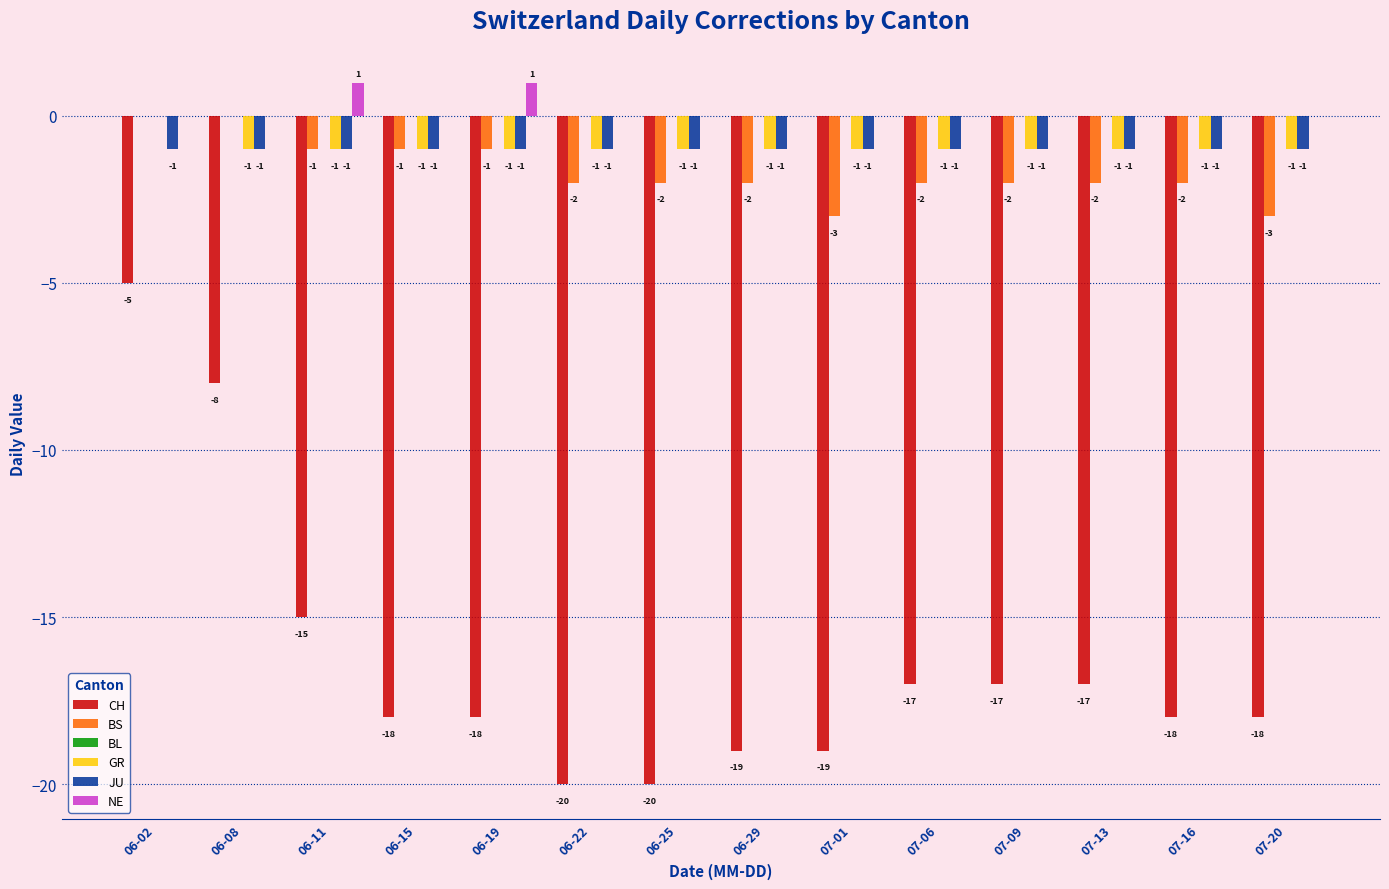

True or false: NE has a value of 0 at 06-08.

True